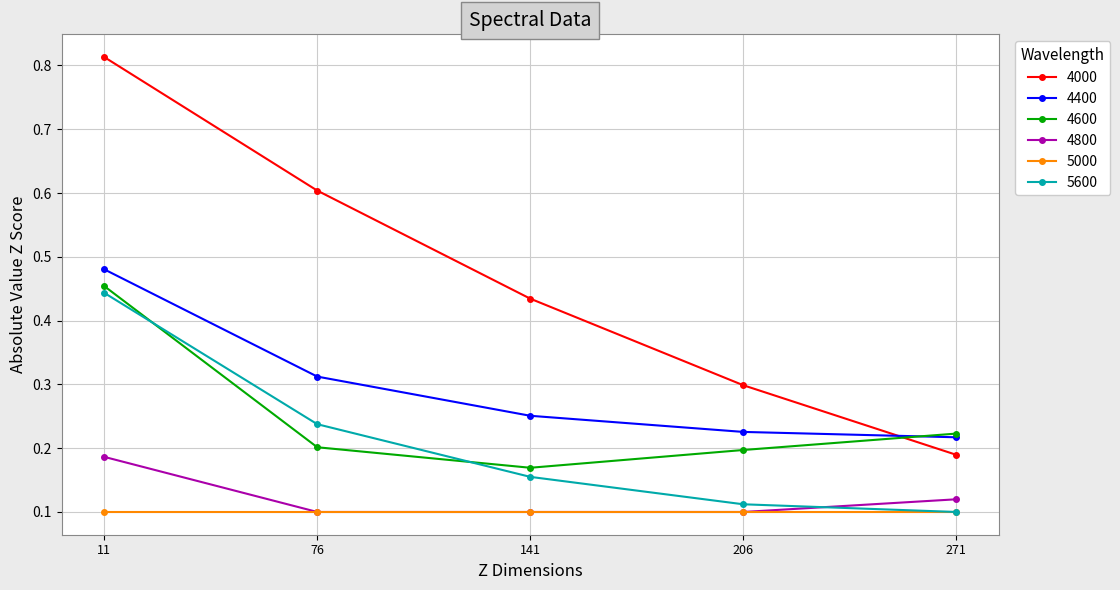

Which series ends up on top after the final intersection of 4600 and 5600?

4600